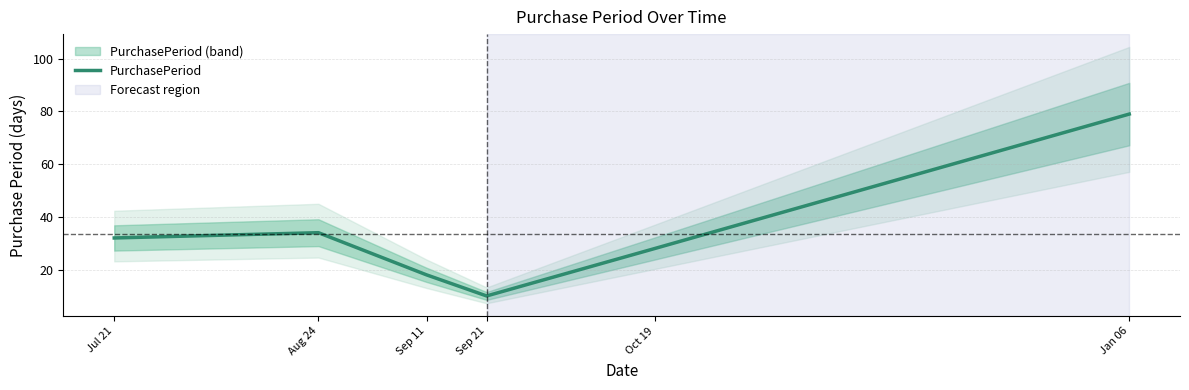

What is the smallest value displayed?

10